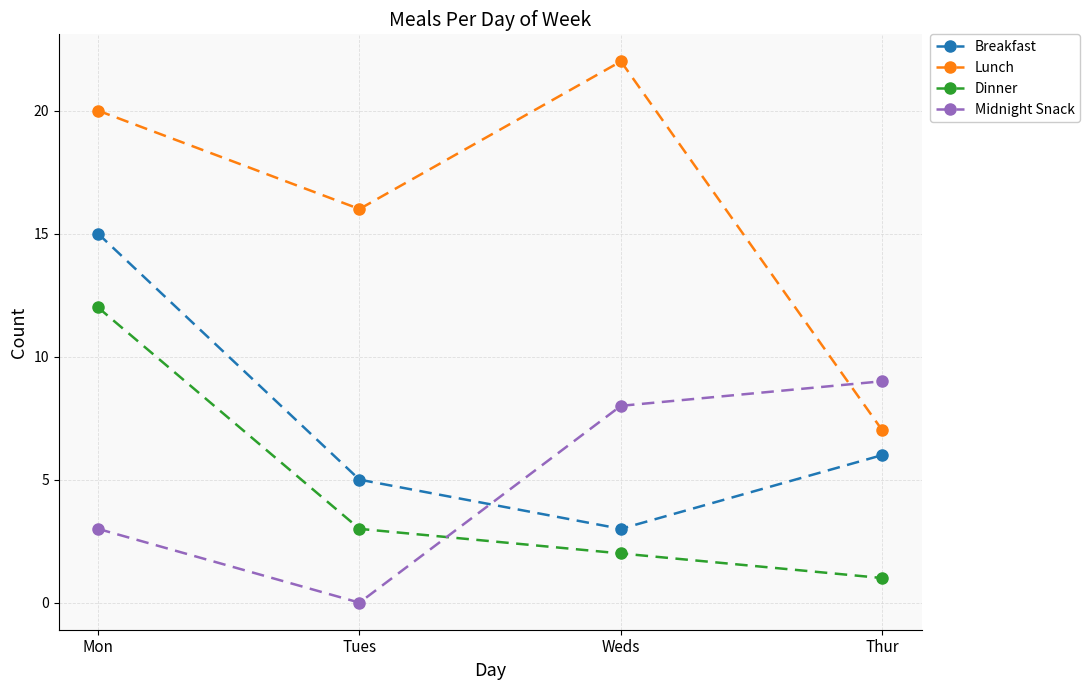

Does the chart display data point markers on the line(s)?

Yes